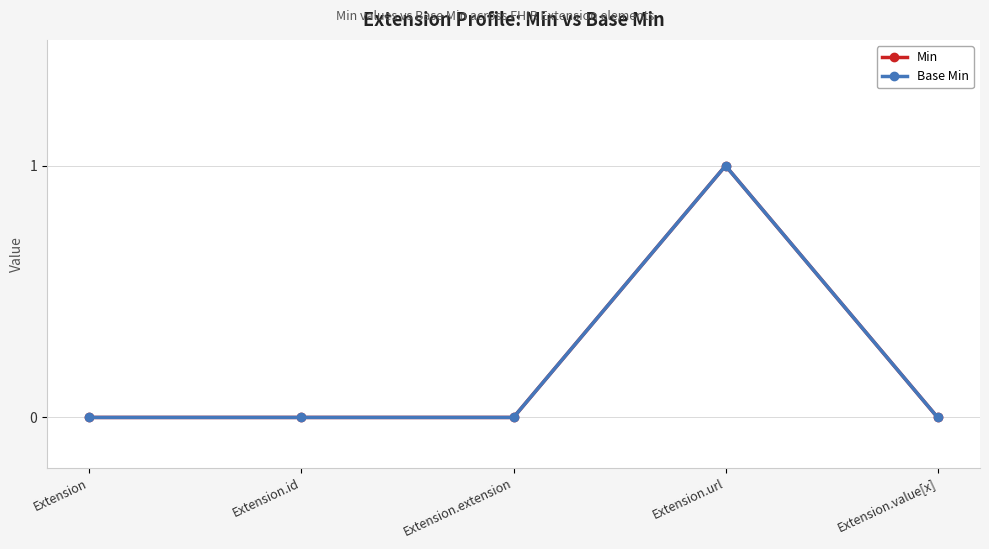

Does the chart have visible grid lines?

Yes